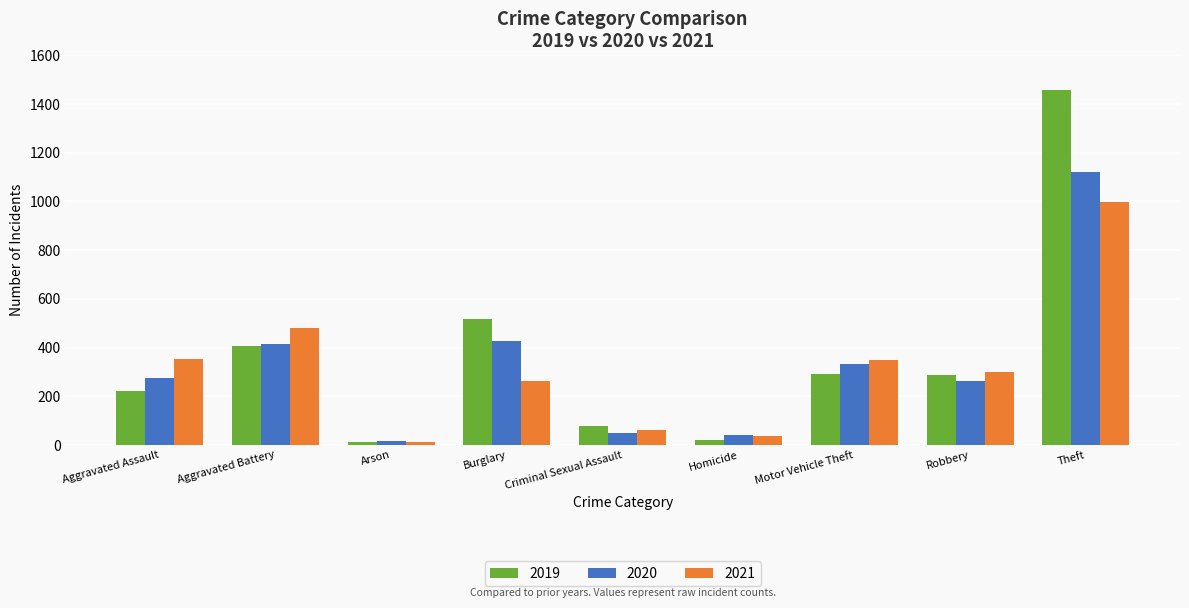

Which series changed the most between Aggravated Battery and Criminal Sexual Assault?

2021